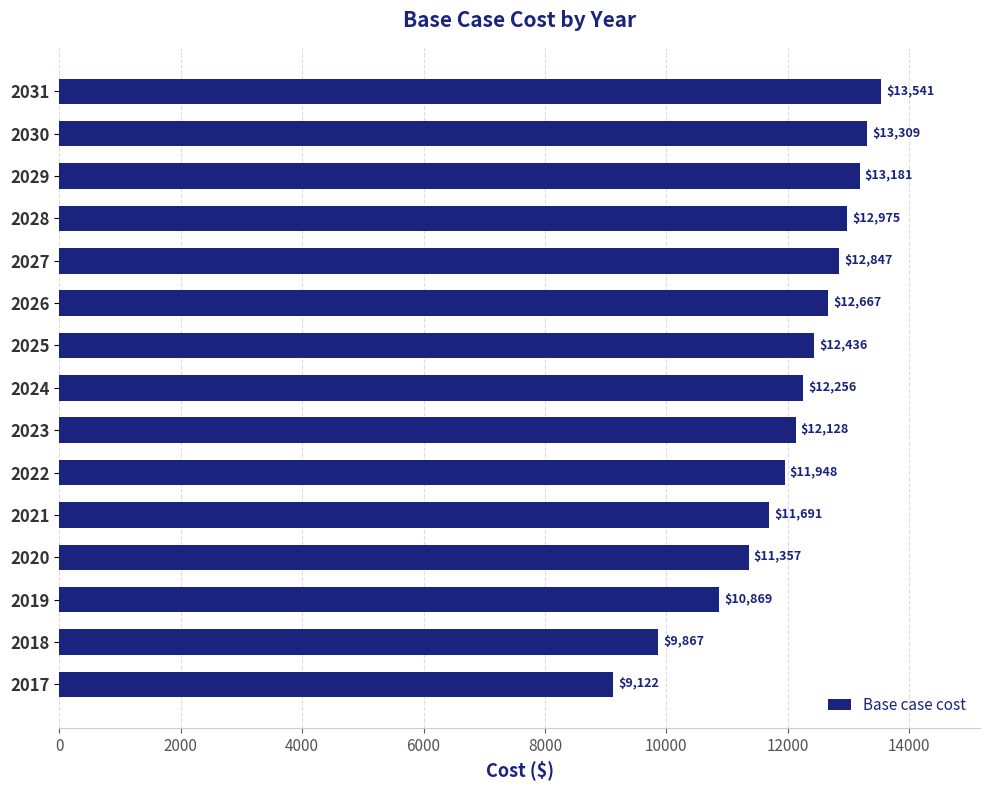

Are the bars grouped side by side (vs. stacked)?

No